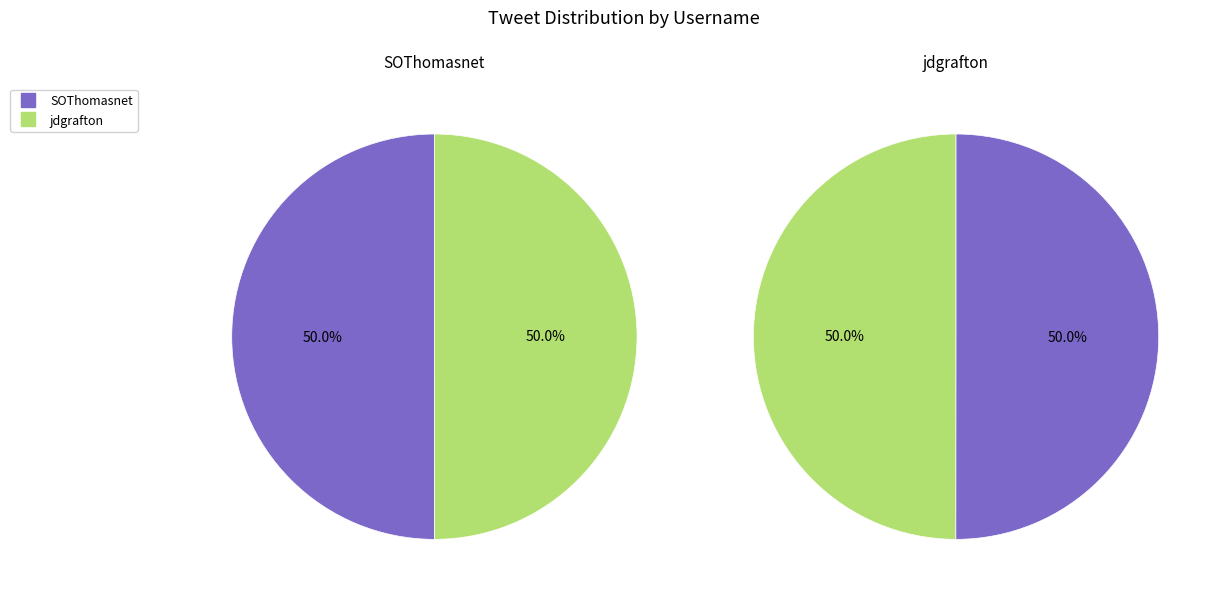

Which has a higher value, jdgrafton or SOThomasnet?

SOThomasnet